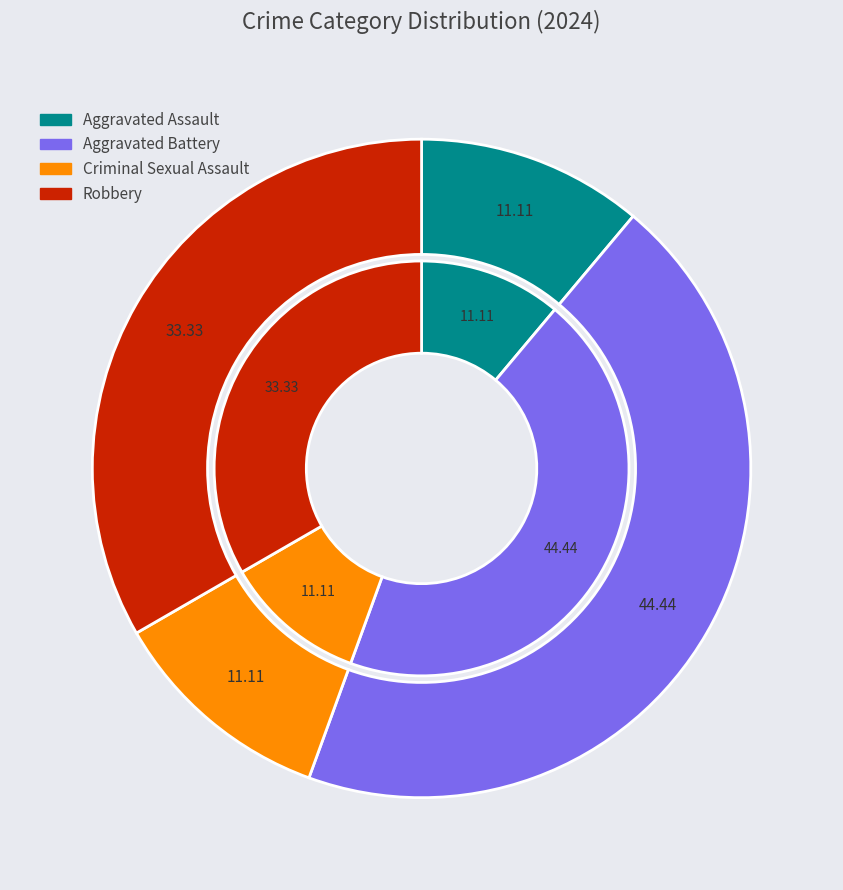

Which slice is the largest?

Aggravated Battery